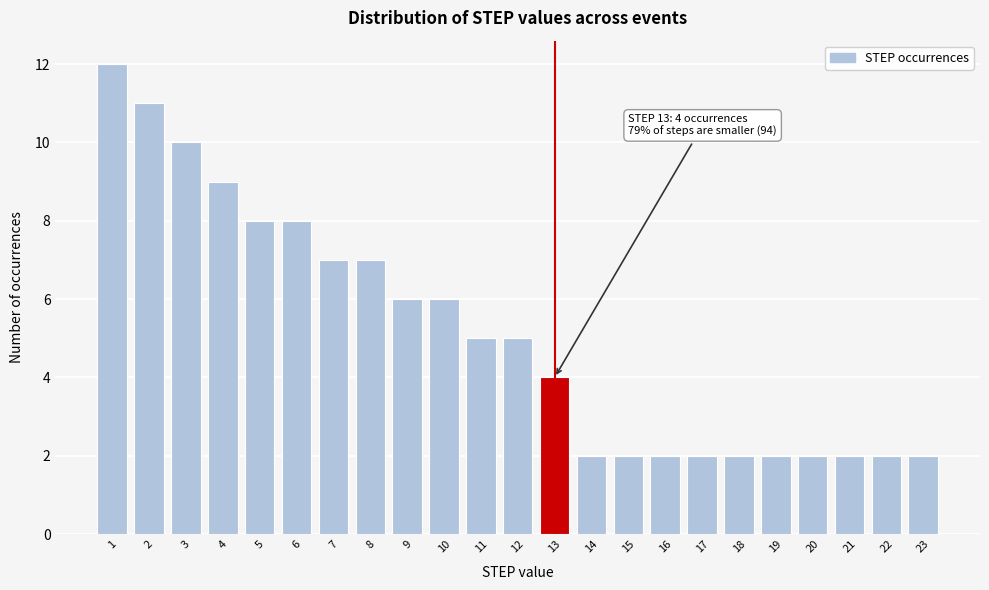

Which range on the x-axis has the tallest bar?

0.5 to 1.5